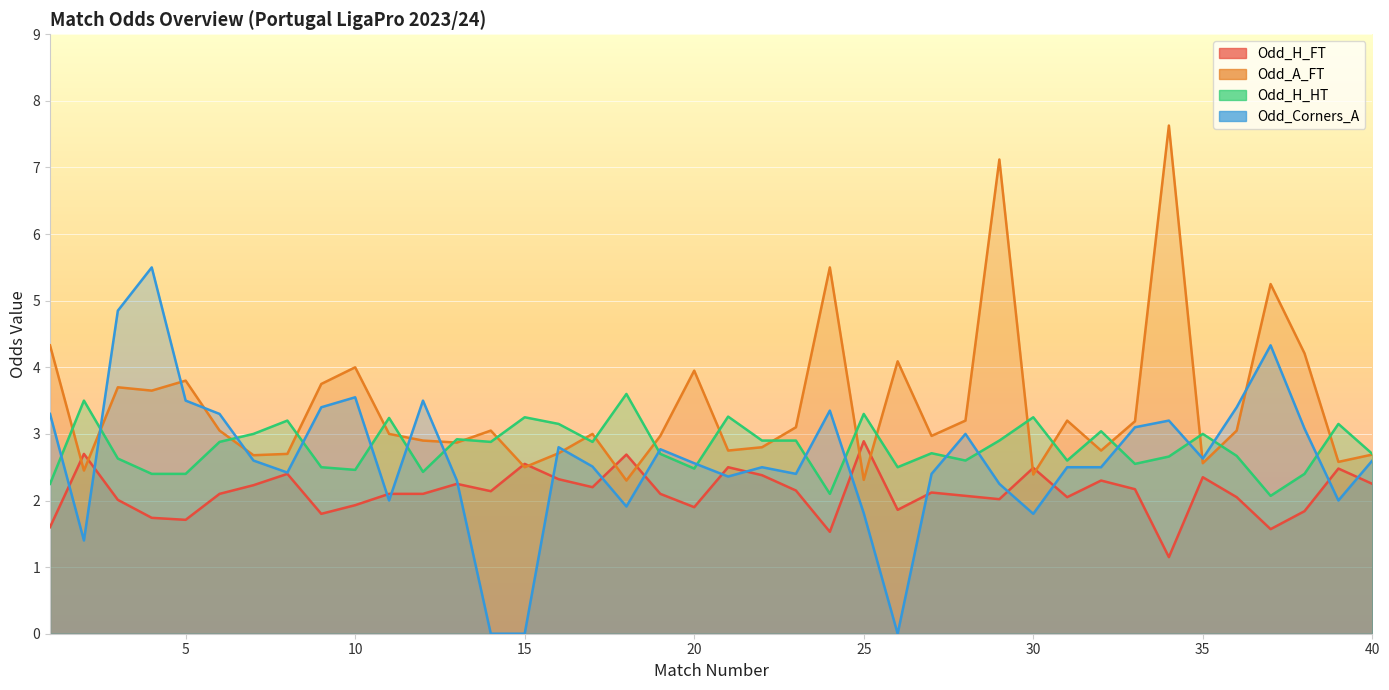

What are all the series names shown in the legend?

Odd_H_FT, Odd_A_FT, Odd_H_HT, Odd_Corners_A